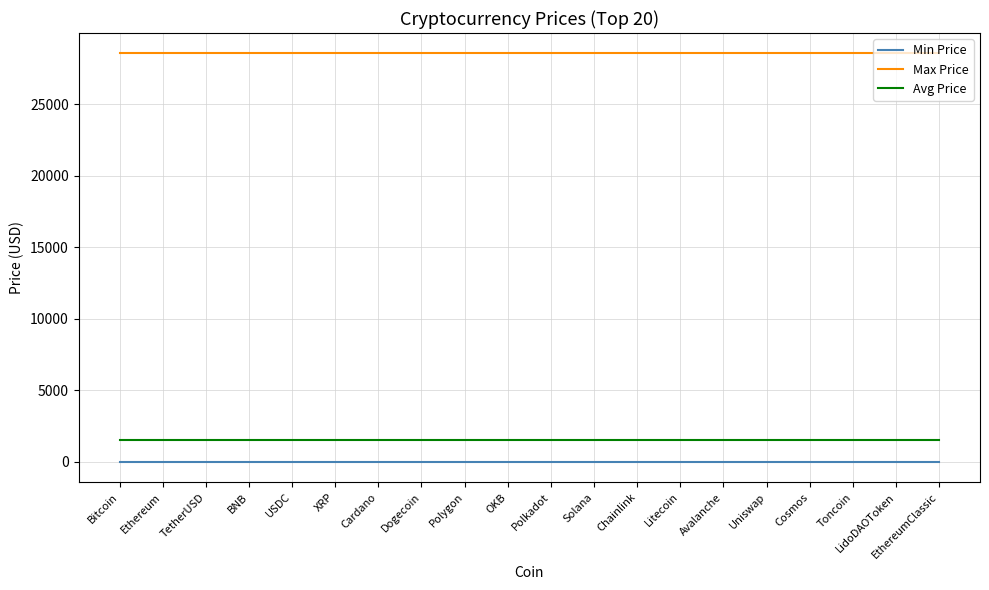

Rank the series by their maximum value, from highest to lowest.

Max Price, Avg Price, Min Price